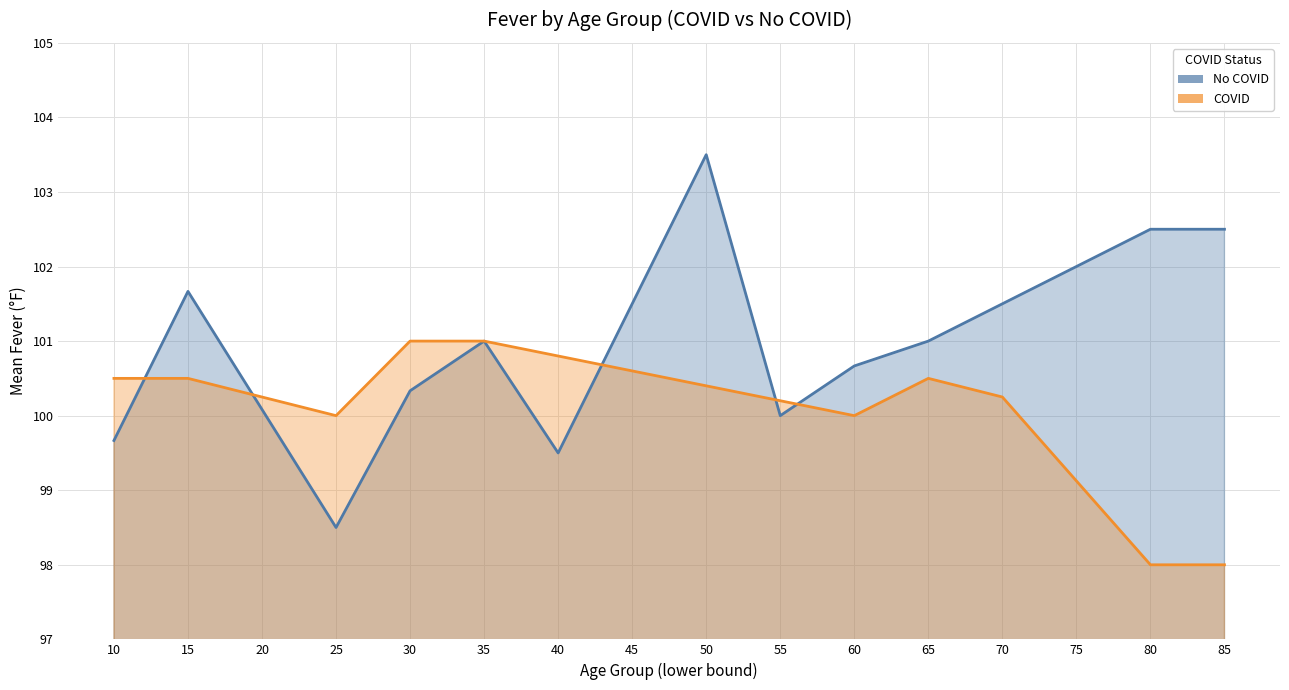

True or false: COVID and No COVID cross at least once.

False